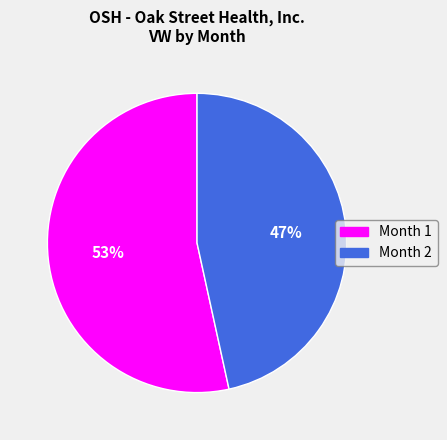

The Month 2 slice represents 47% of the pie. True or false?

True